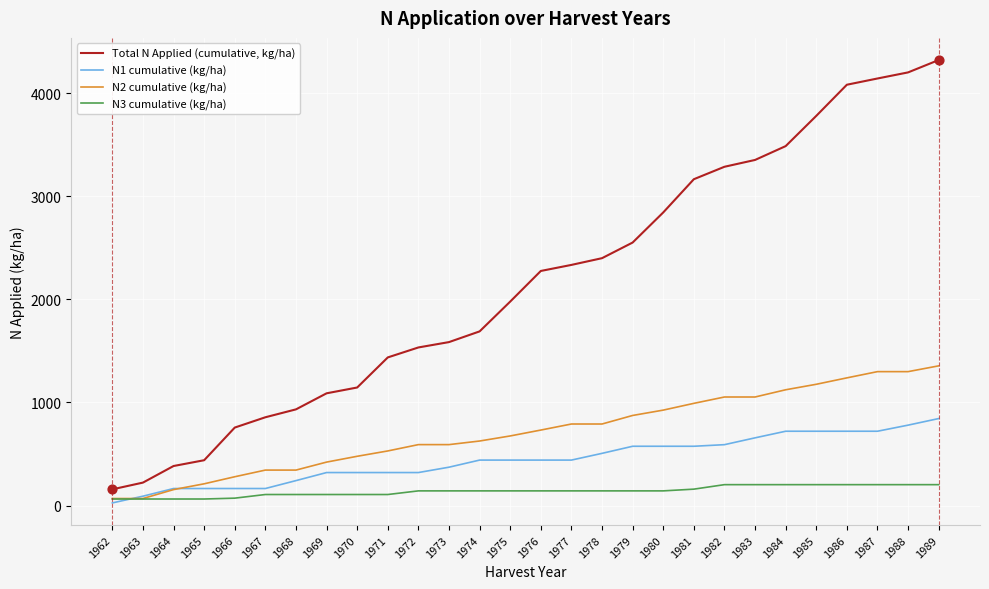

What are all the series names shown in the legend?

Total N Applied (cumulative, kg/ha), N1 cumulative (kg/ha), N2 cumulative (kg/ha), N3 cumulative (kg/ha)